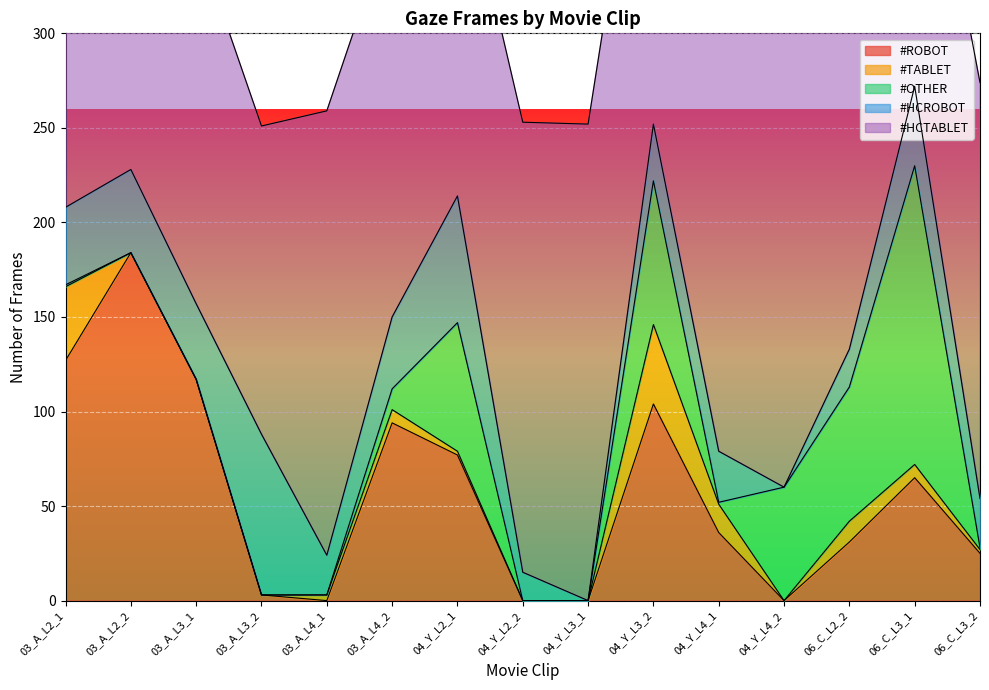

Which category has the lowest value across all series?

03_A_L4_1